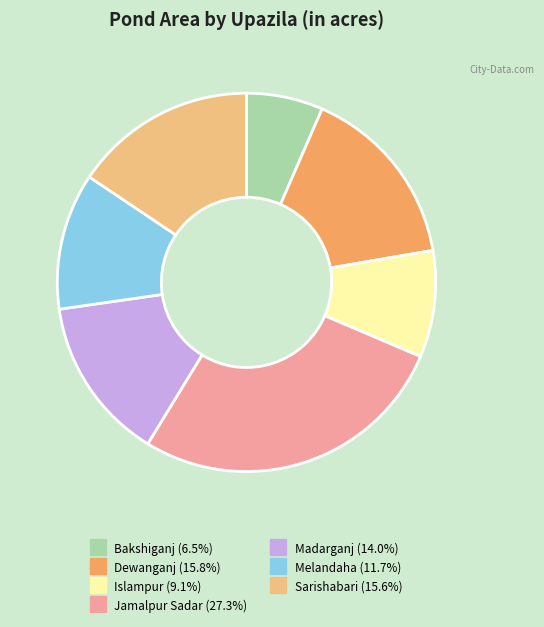

Which category has the biggest portion of the pie?

Jamalpur Sadar